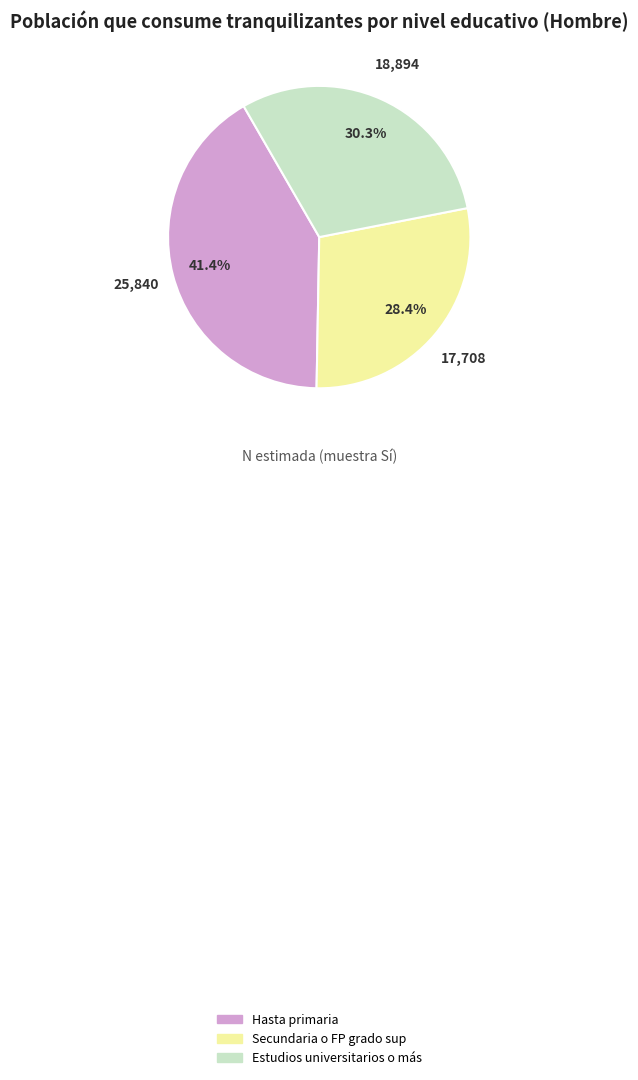

Is it true that Secundaria o FP grado sup is 28% of the pie?

True